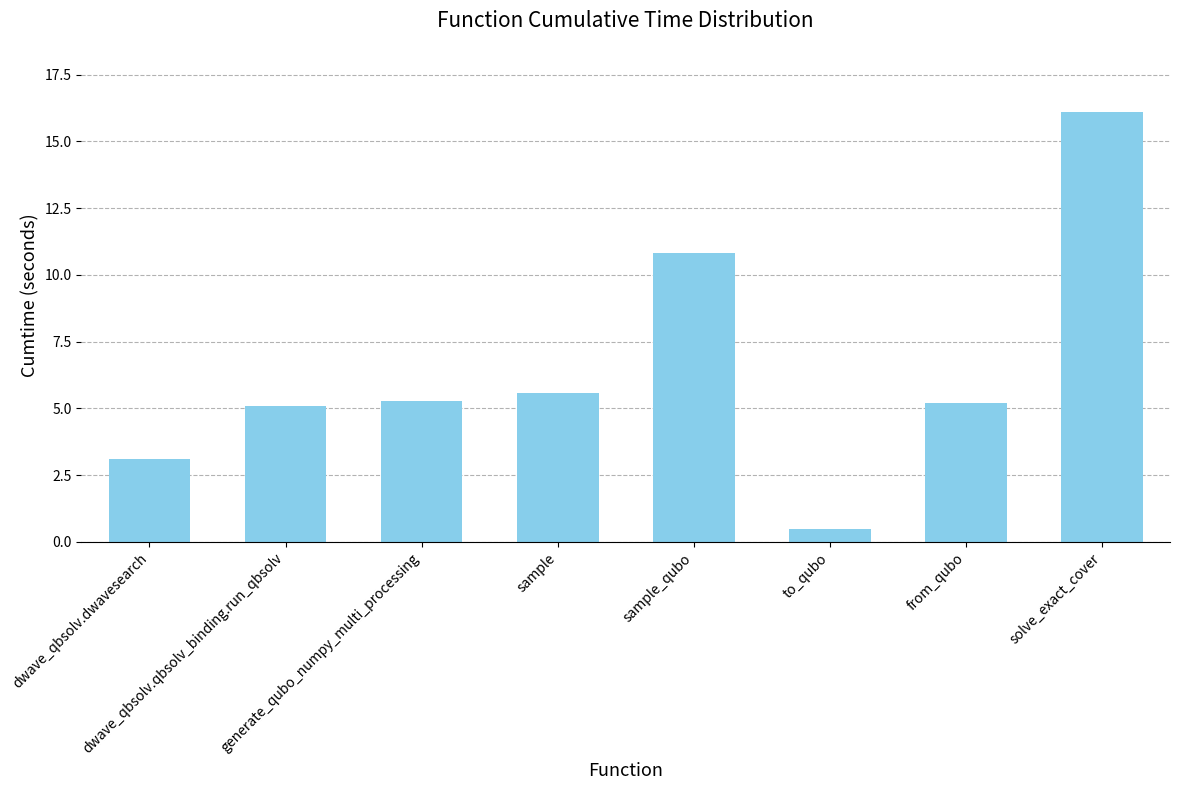

What is the value of the 3rd bar from the left?

5.3